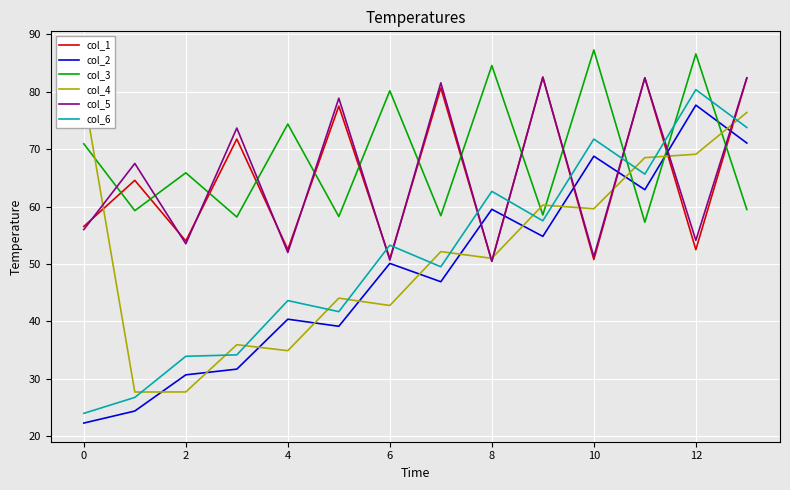

At which category is the sum across all series the highest?

13